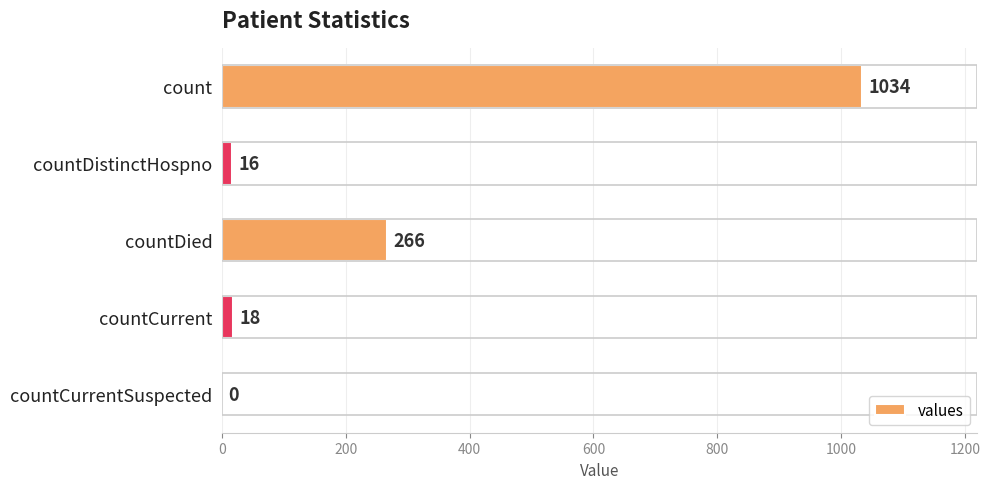

At which label is the value closest to 517?

countDied